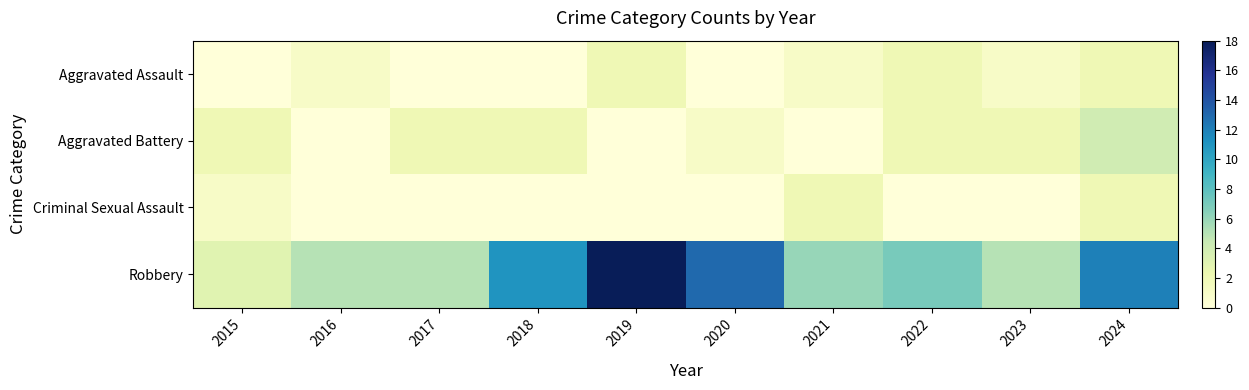

Between 2022 and 2017, which is larger?

2022